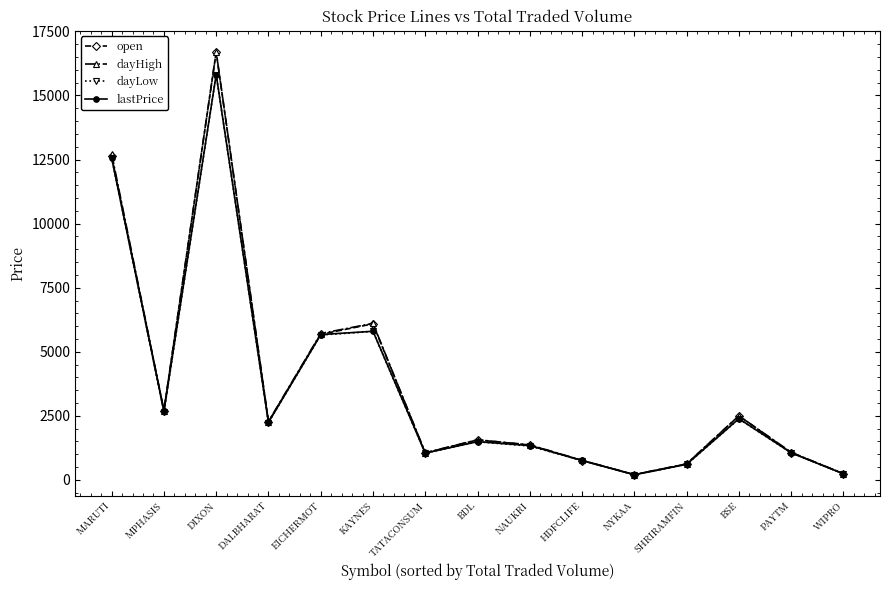

At which category does dayHigh reach its first local valley?

MPHASIS